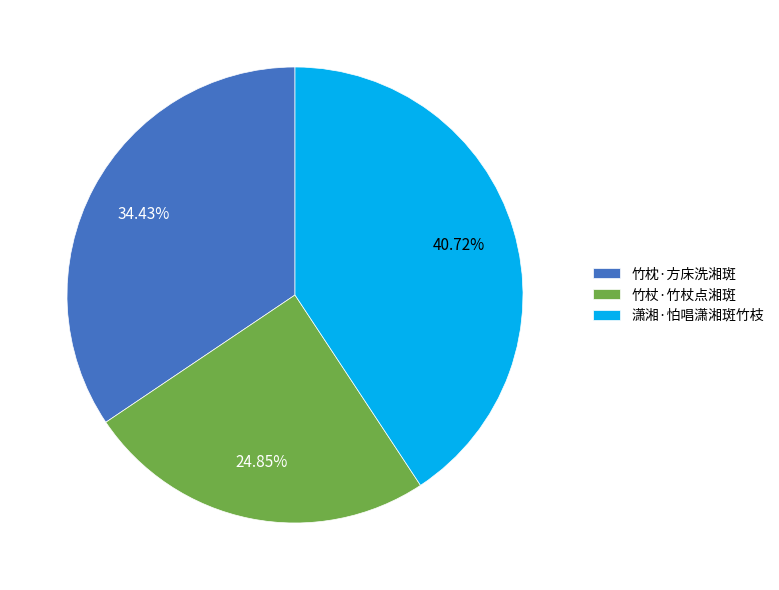

To the nearest percent, what is the average slice percentage?

33%